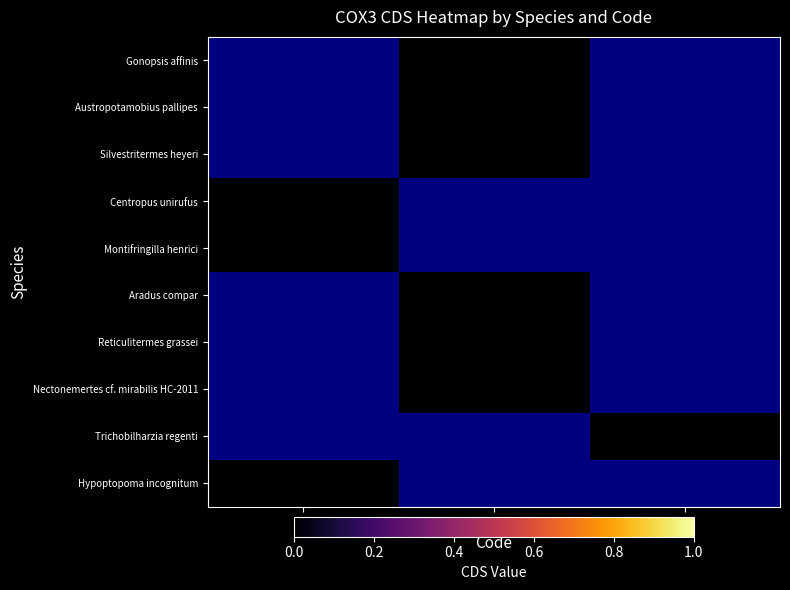

List the series in order of their peak value, lowest first.

Gonopsis affinis, Austropotamobius pallipes, Silvestritermes heyeri, Centropus unirufus, Montifringilla henrici, Aradus compar, Reticulitermes grassei, Nectonemertes cf. mirabilis HC-2011, Trichobilharzia regenti, Hypoptopoma incognitum